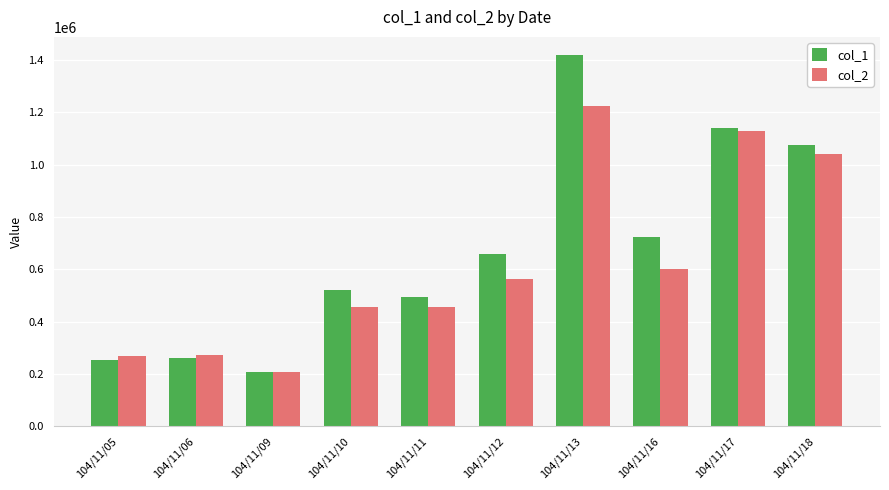

The value of col_2 at 104/11/17 is 1128580. True or false?

True